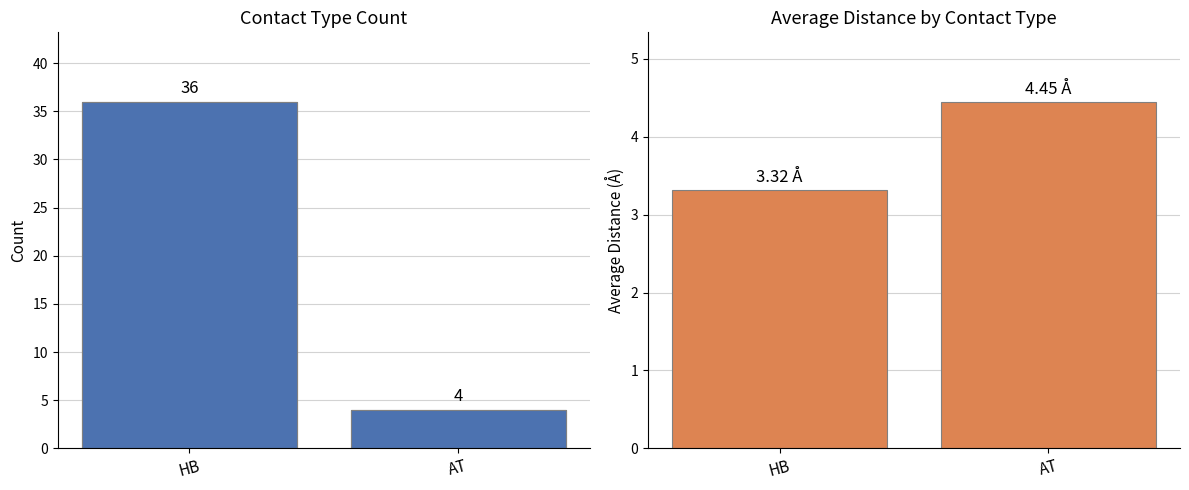

What is the sum of all Avg Distance values?

7.8